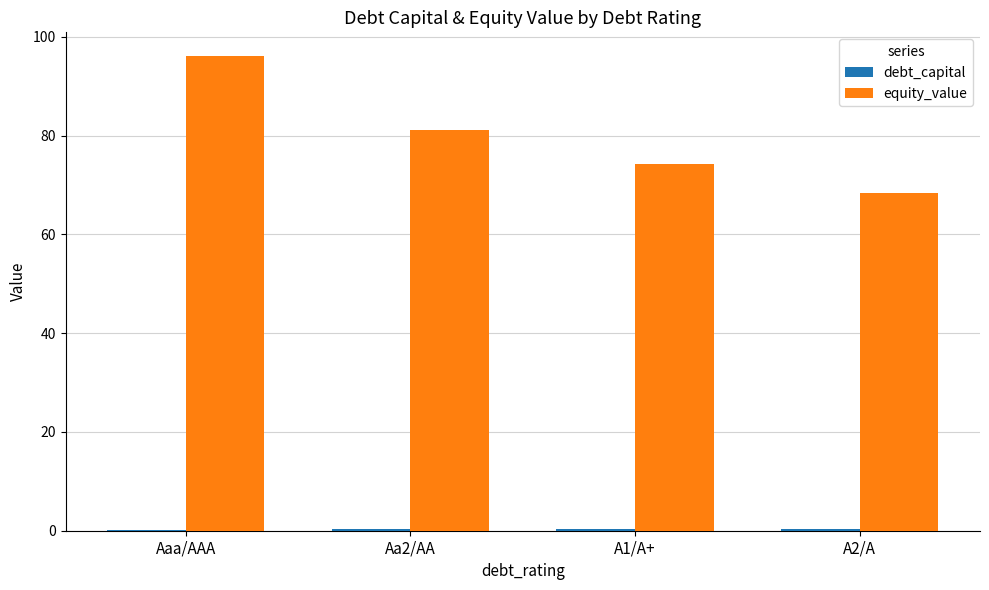

What is the maximum value shown in the chart?

96.1